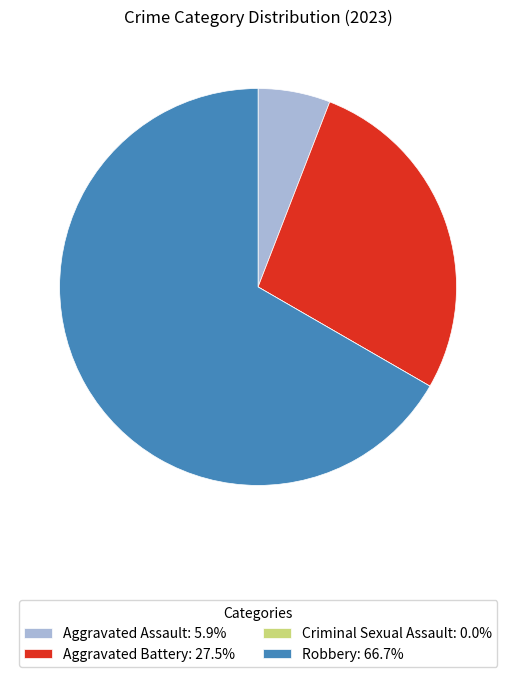

Is Aggravated Battery the majority of the pie?

No